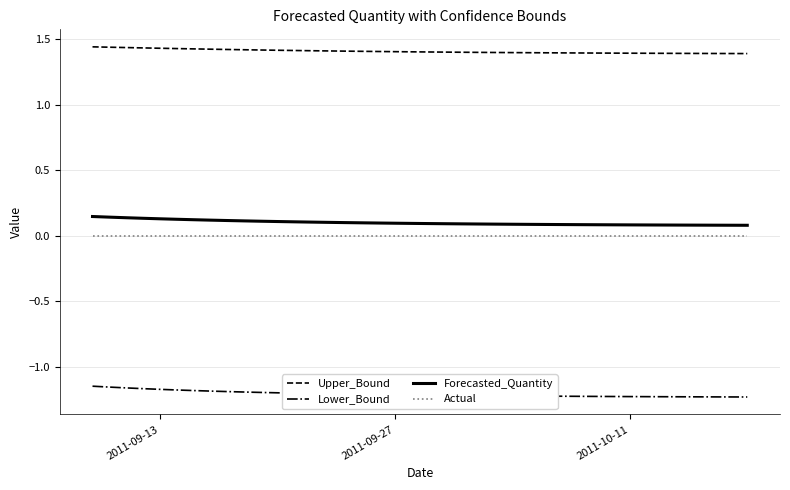

Which series has the largest total across all categories?

Upper_Bound